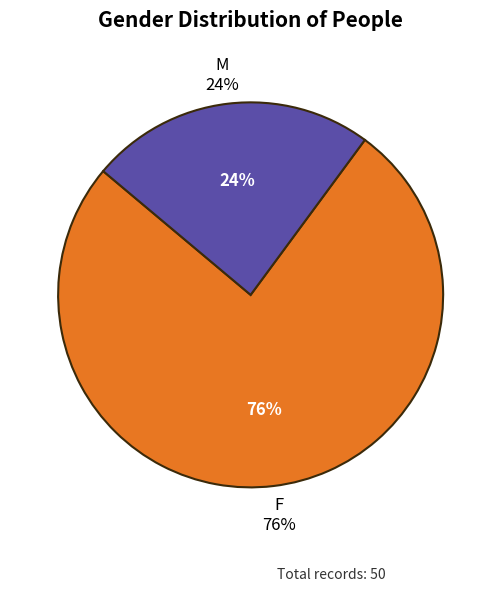

What is the change in value from F to M?

-26